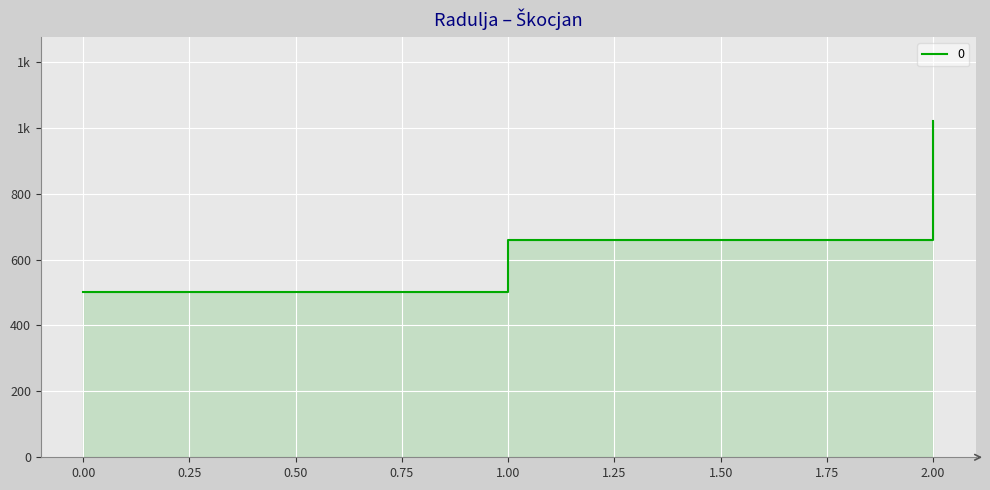

What is the change in value from 0 to 1?

+160